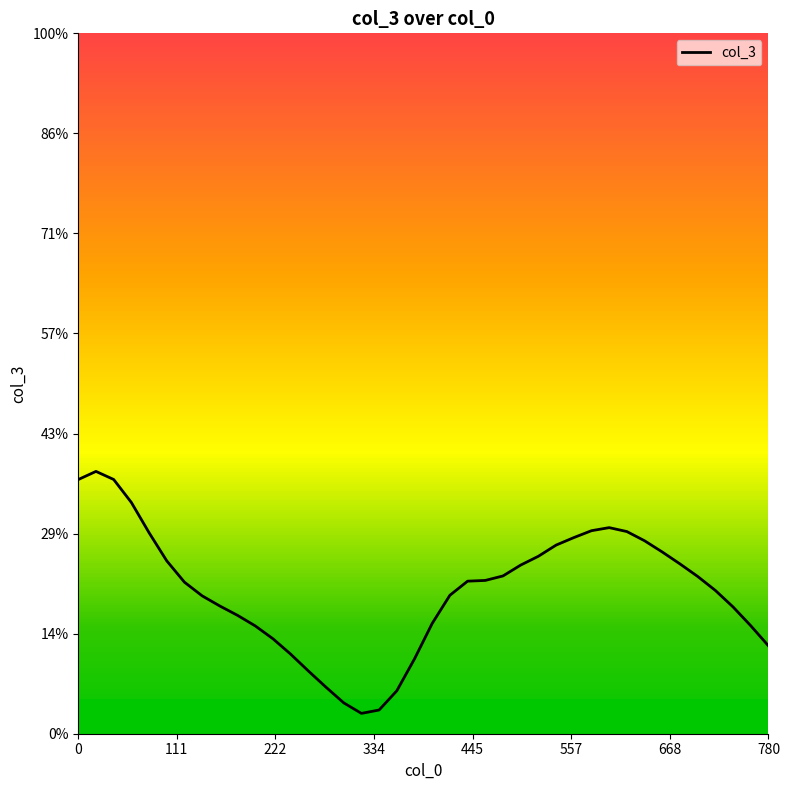

Is it true that the value at 35 is -0.1?

False